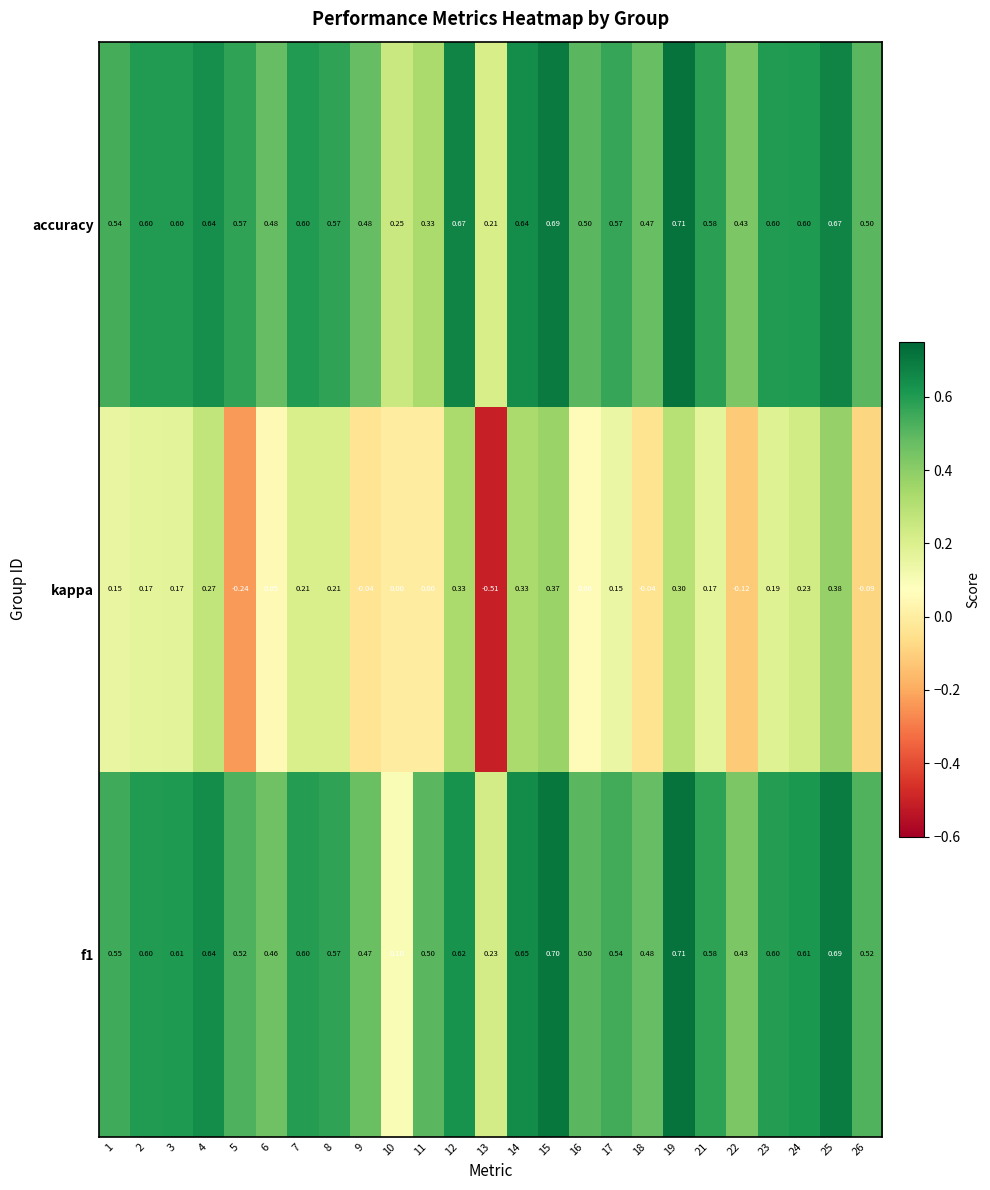

Is the value of kappa at 17 greater than the value of accuracy at 25?

No